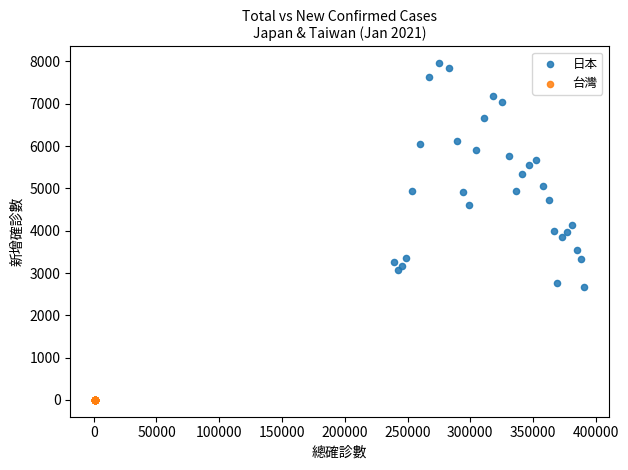

Which series reaches the maximum Y coordinate?

日本